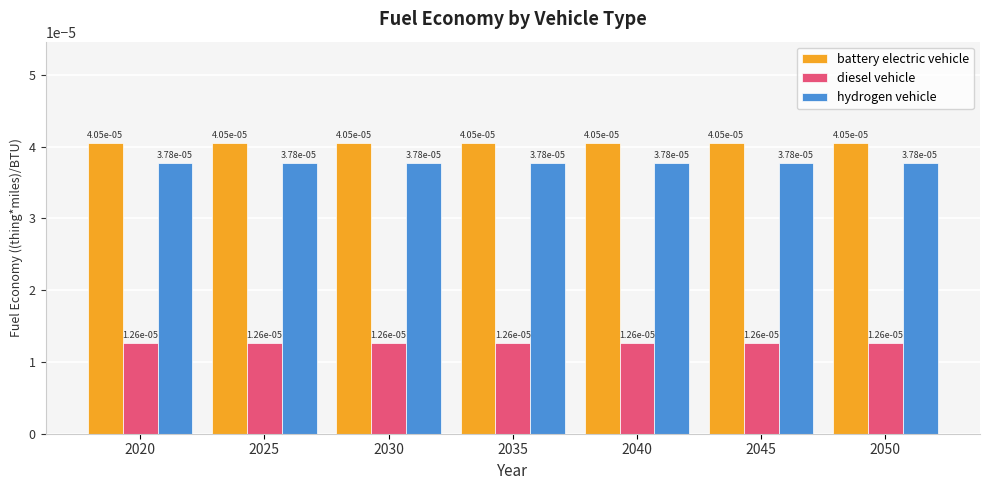

At how many categories does at least one series exceed 0?

7